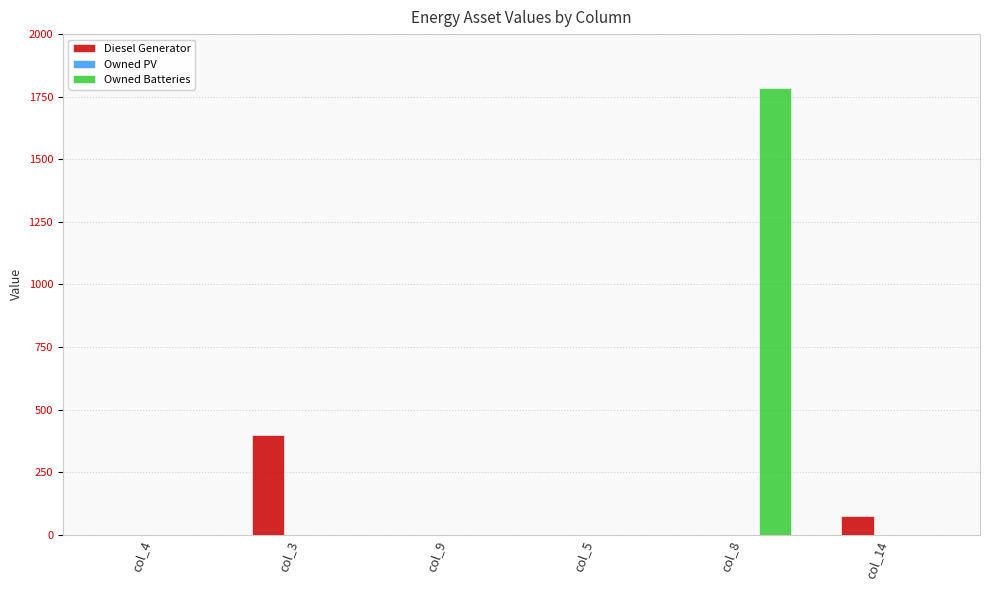

At which category is the sum across all series the highest?

col_8